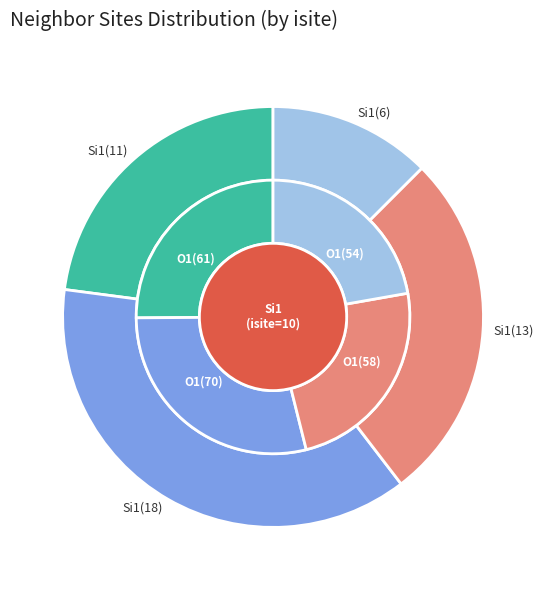

Combined, do 3 (O1-58) and 7 (Si1-13) account for over 50%?

No